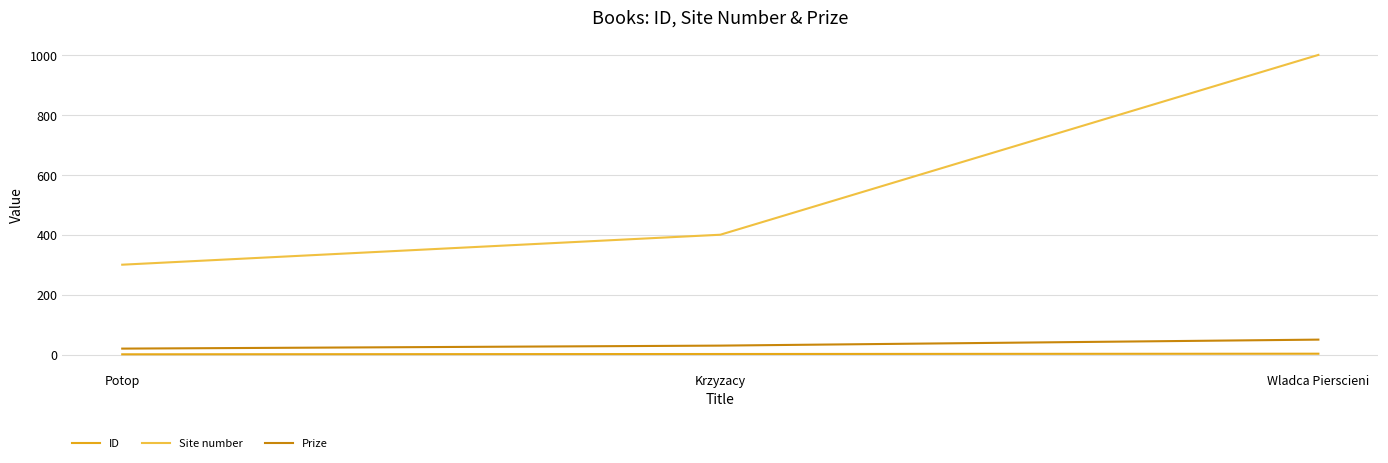

Which series changed the most between Krzyzacy and Wladca Pierscieni?

Site number